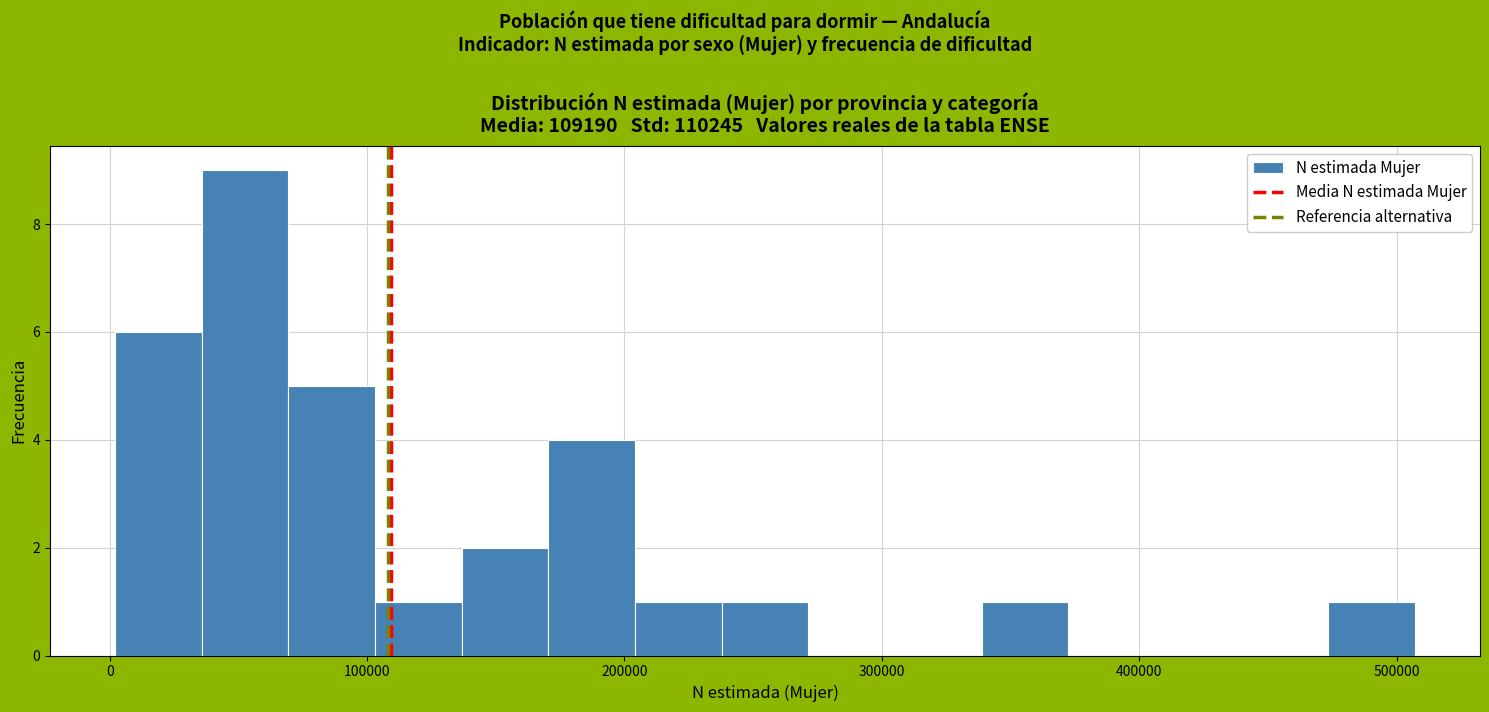

Read against the x-axis, roughly where is the centre of the tallest bar?

50000